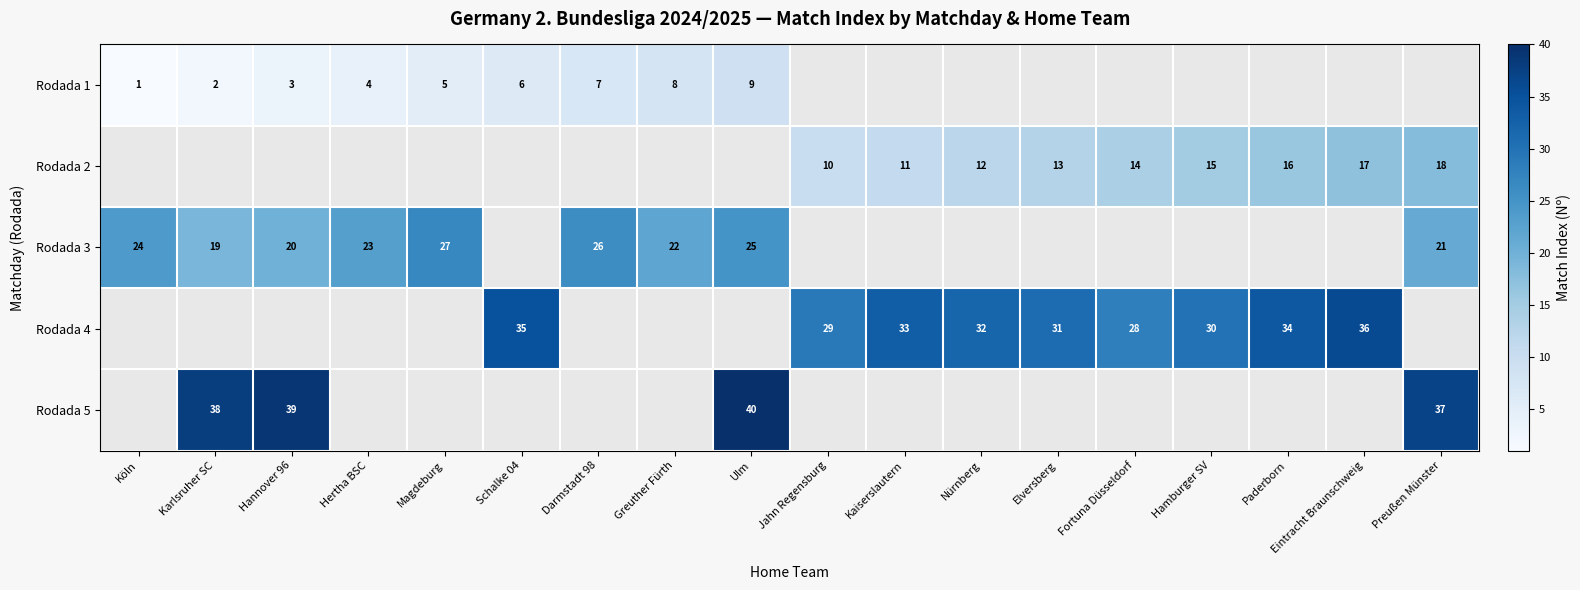

At how many categories does at least one series exceed 13?

18